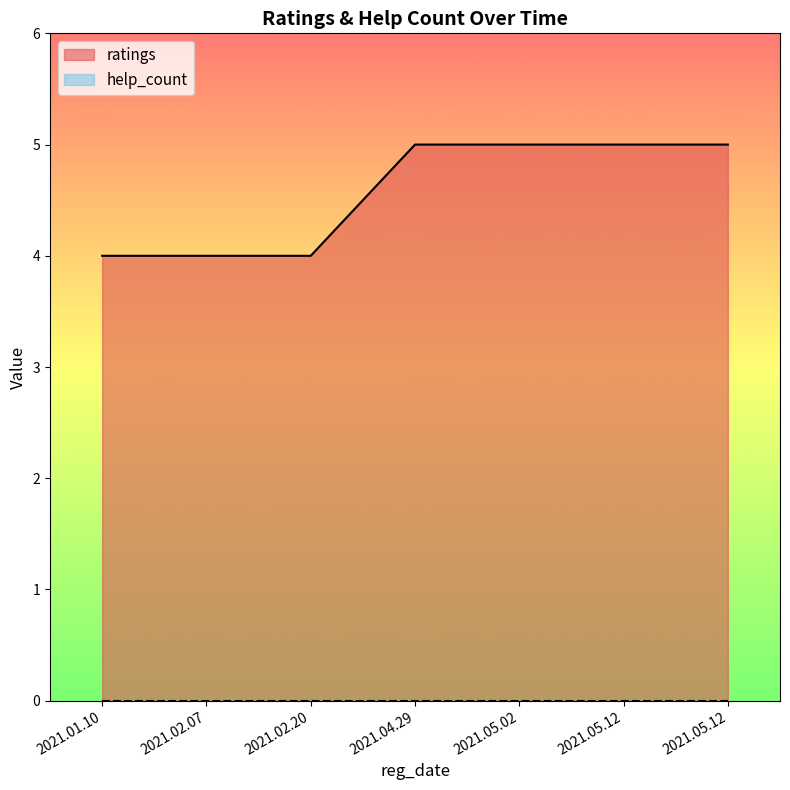

Which category has the highest value across all series?

2021.04.29